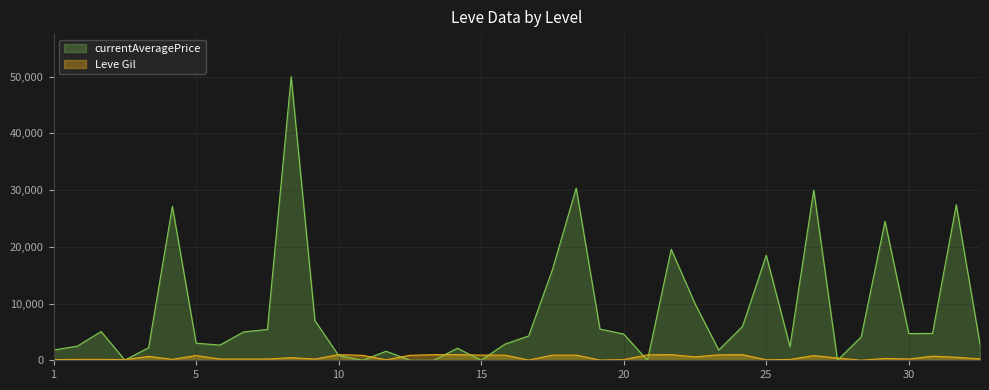

Which series has the widest spread of values?

currentAveragePrice